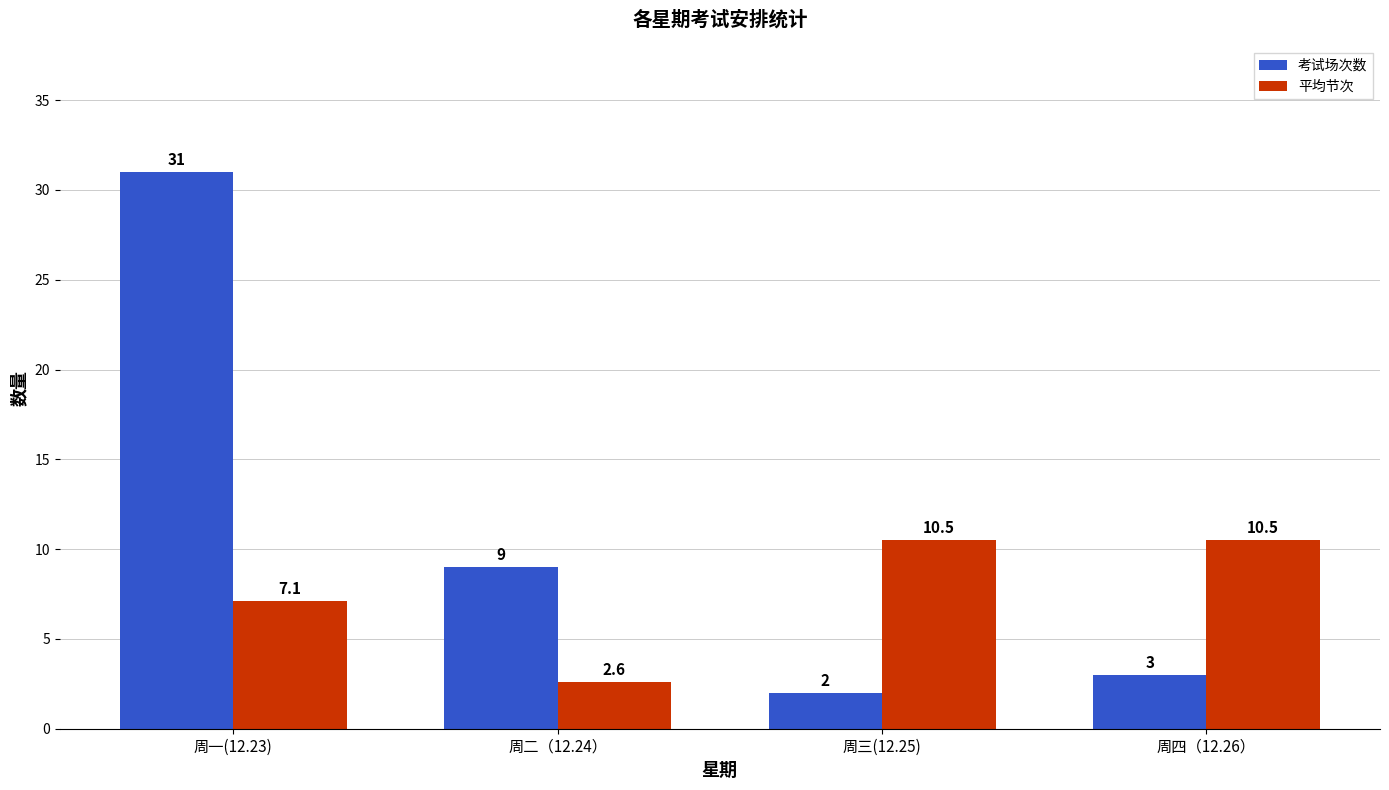

Rank the categories by 考试场次数 value from highest to lowest.

周一(12.23), 周二（12.24）, 周四（12.26）, 周三(12.25)